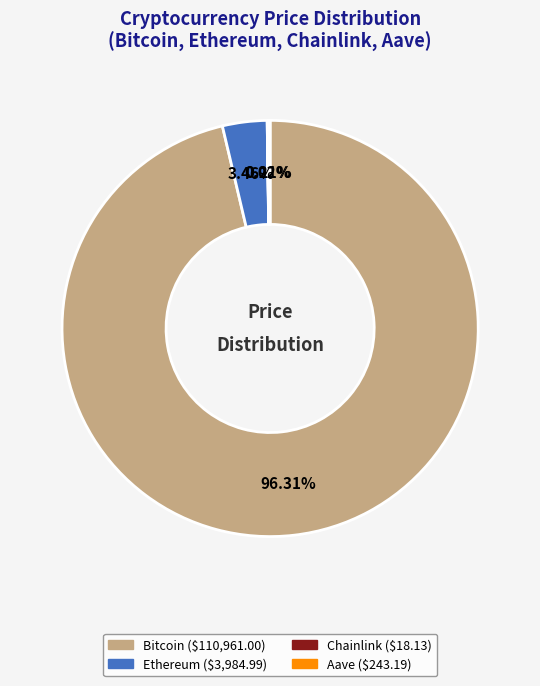

Does Bitcoin ($110,961.00) represent more than half of the total?

Yes